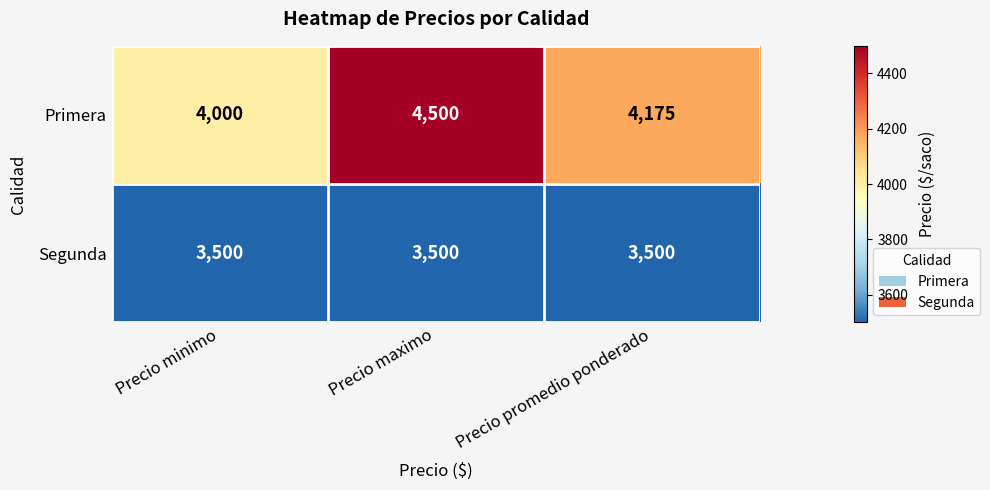

The Primera series shows 3042 at Precio maximo. True or false?

False